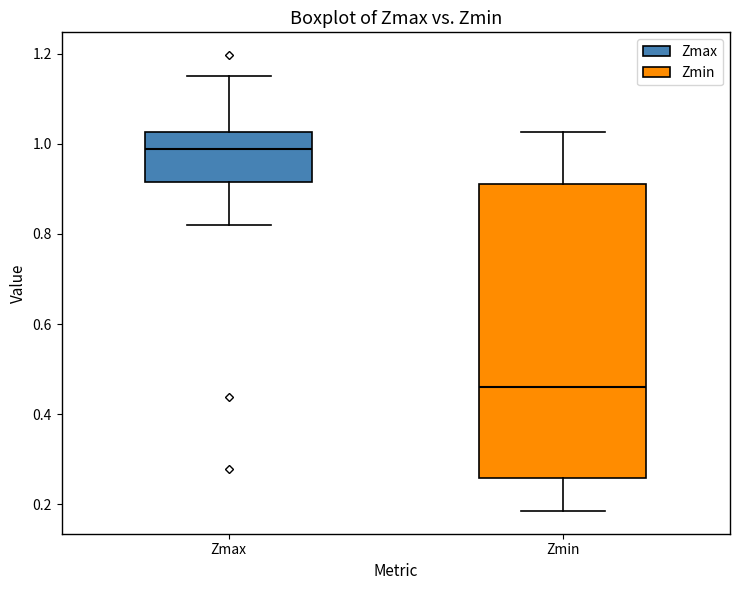

Which box's median line is the lowest?

Zmin